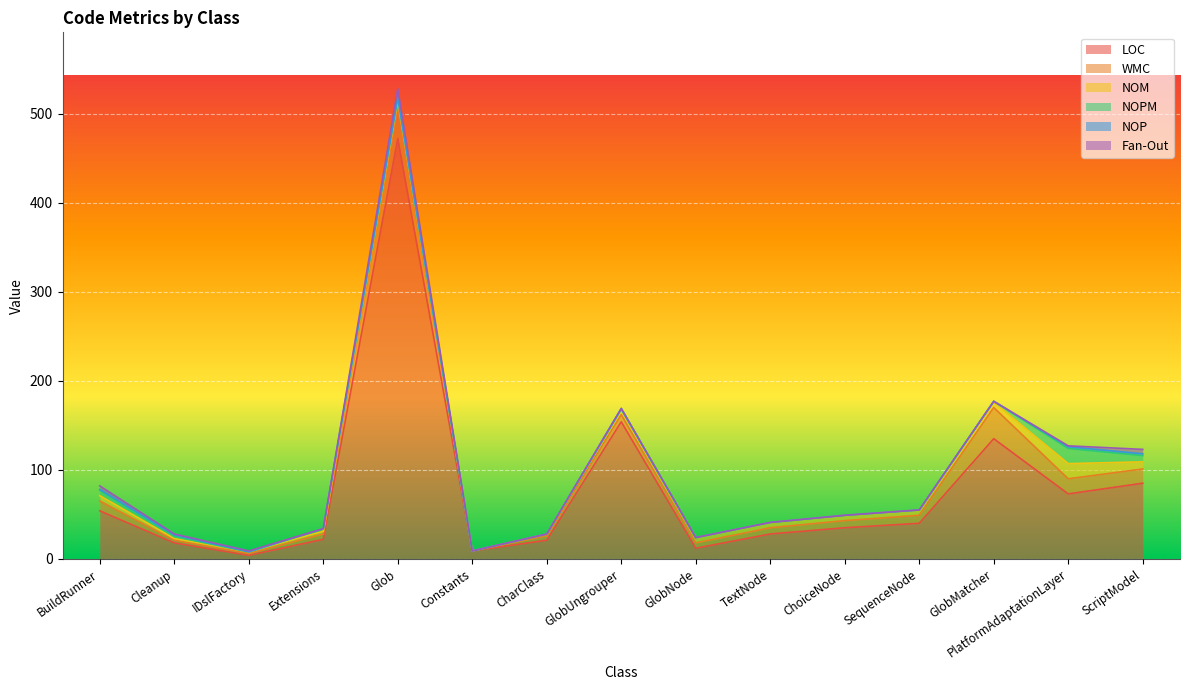

Reading left to right, what are all the values shown in this chart?

LOC: 54	18	4	22	472	9	21	154	12	28	35	40	135	73	85
WMC: 11	3	2	6	37	0	5	8	6	7	8	9	35	17	16
NOM: 6	2	2	3	6	0	2	6	6	6	6	6	6	17	8
NOPM: 6	2	0	3	3	0	0	0	0	0	0	0	1	17	7
NOP: 1	2	0	0	0	0	0	1	0	0	0	0	0	2	2
Fan-Out: 4	1	1	0	10	0	0	0	0	0	0	0	0	1	5